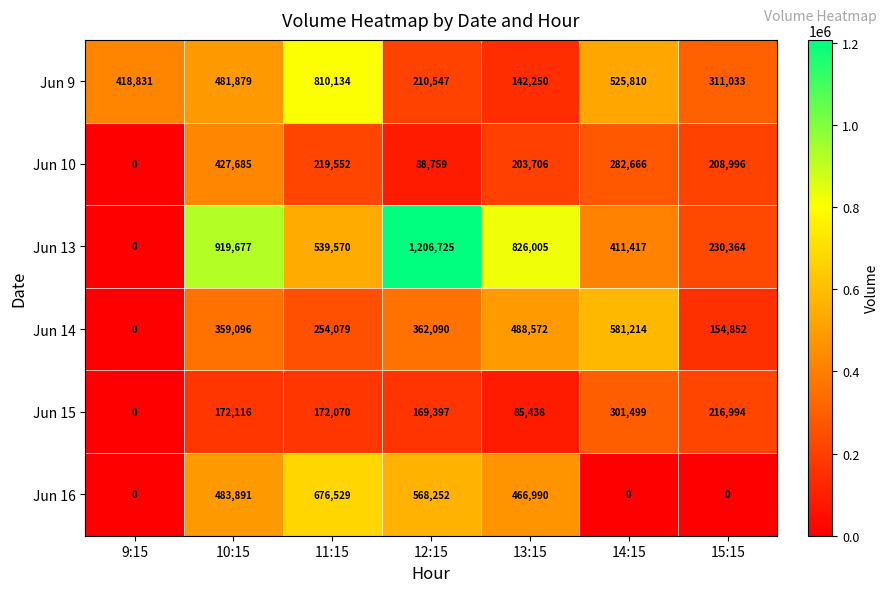

Which series has the largest range (max minus min)?

Jun 13